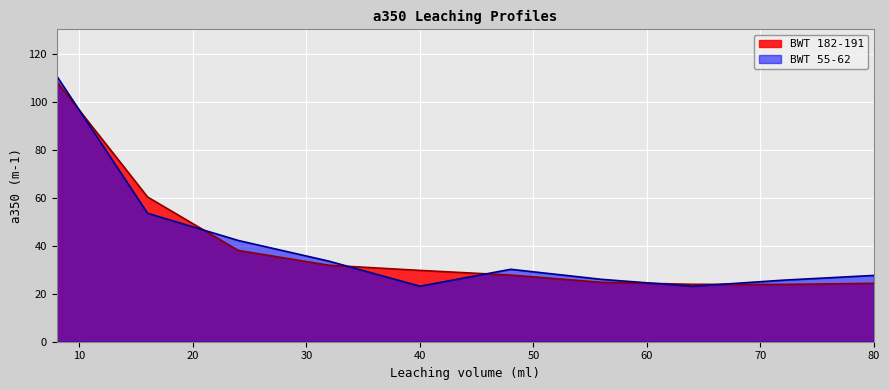

Which category has the highest value in the BWT 55-62 series?

8